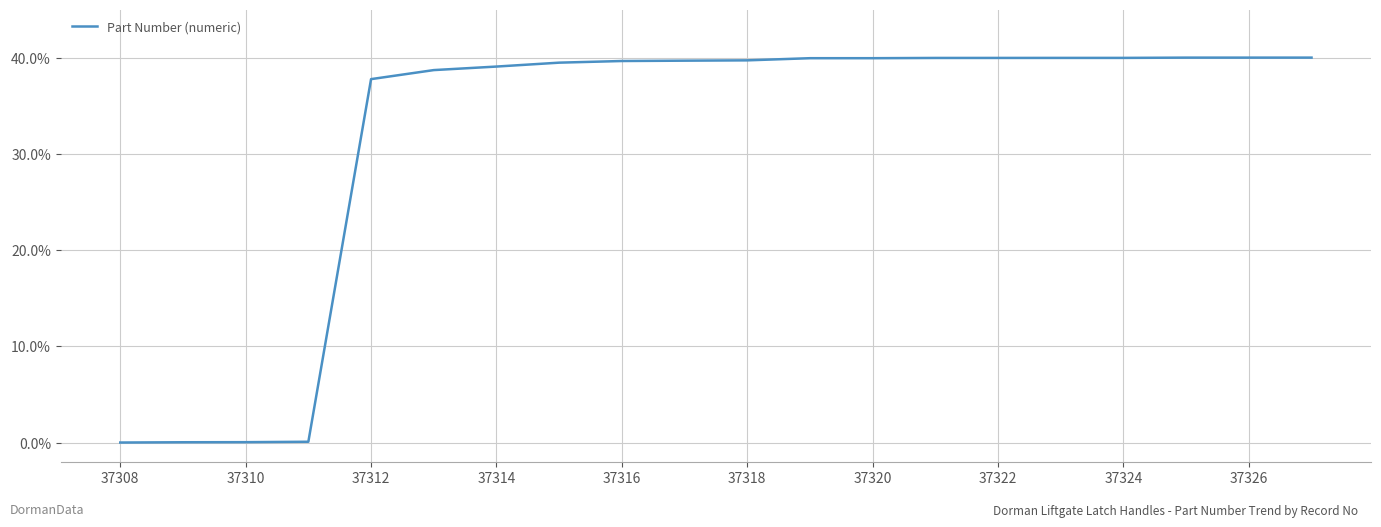

What is the maximum value shown in the chart?

40.0